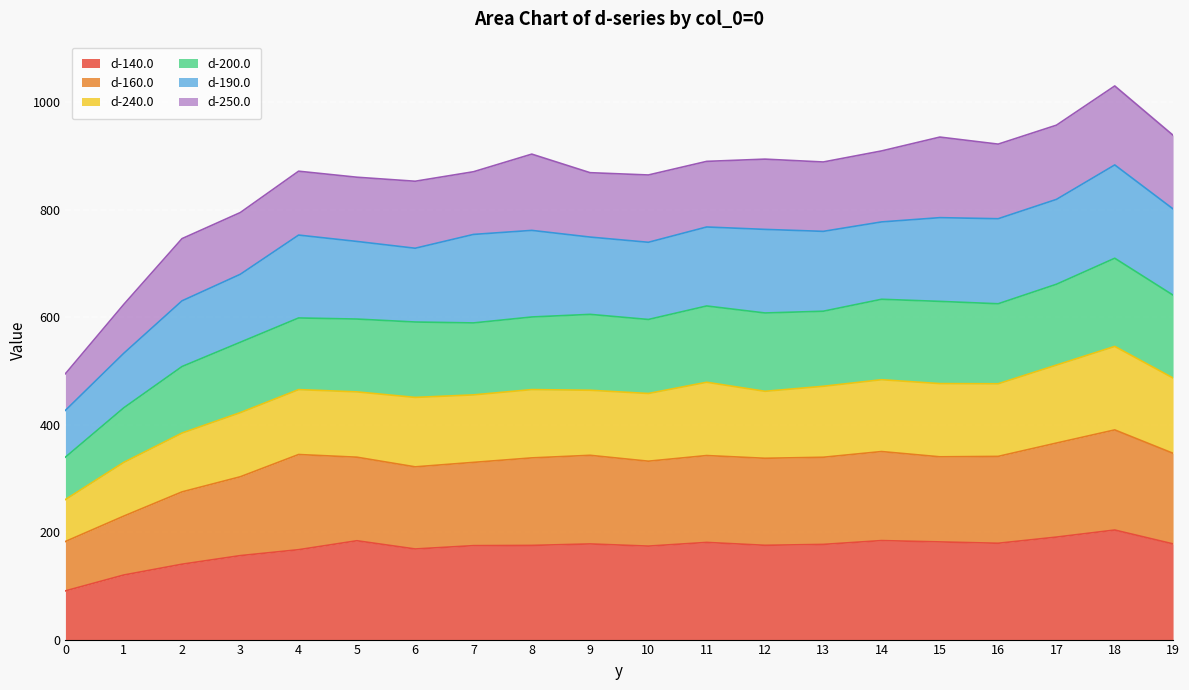

What is the total value across all series at 18?

1030.0